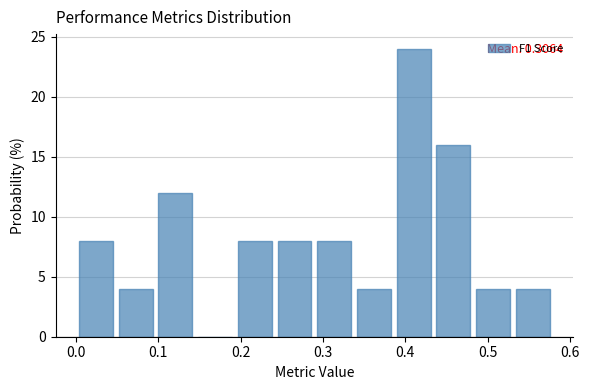

Which range on the x-axis has the tallest bar?

0.39 to 0.43